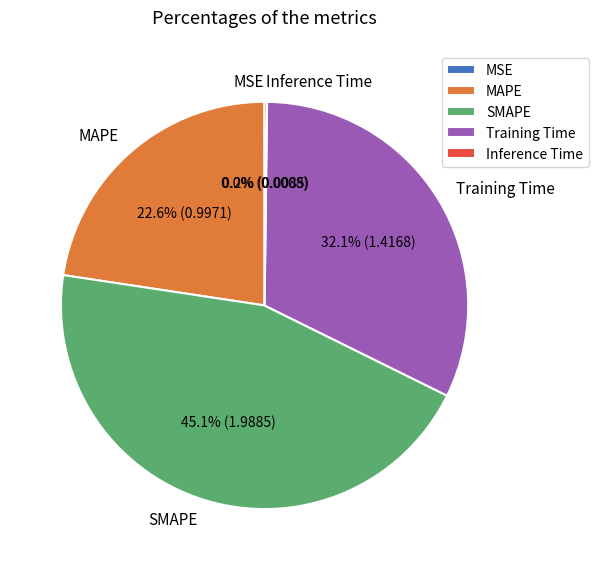

What is the total percentage of MAPE and SMAPE?

67.7%